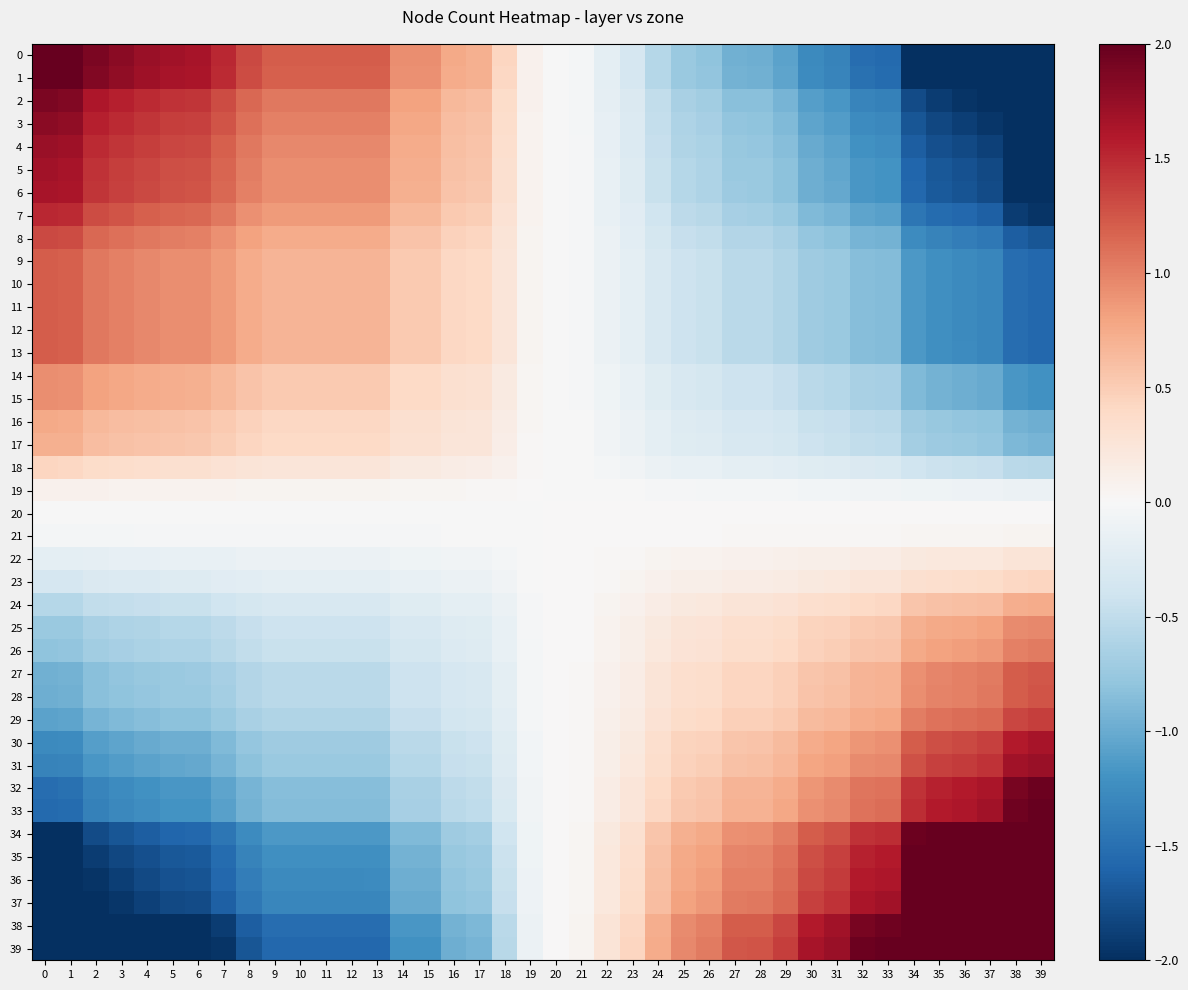

How many series are shown in this chart?

40